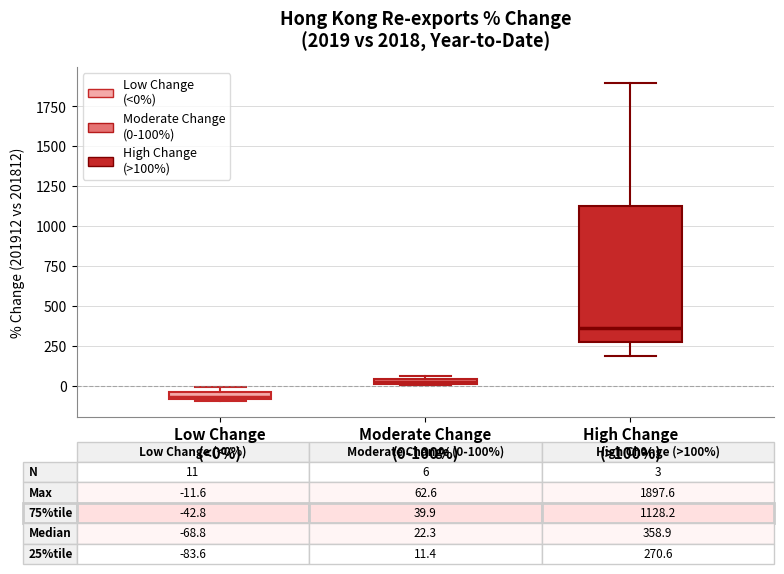

Comparing the boxes themselves (not the whiskers), which one is the tallest?

High Change (>100%)